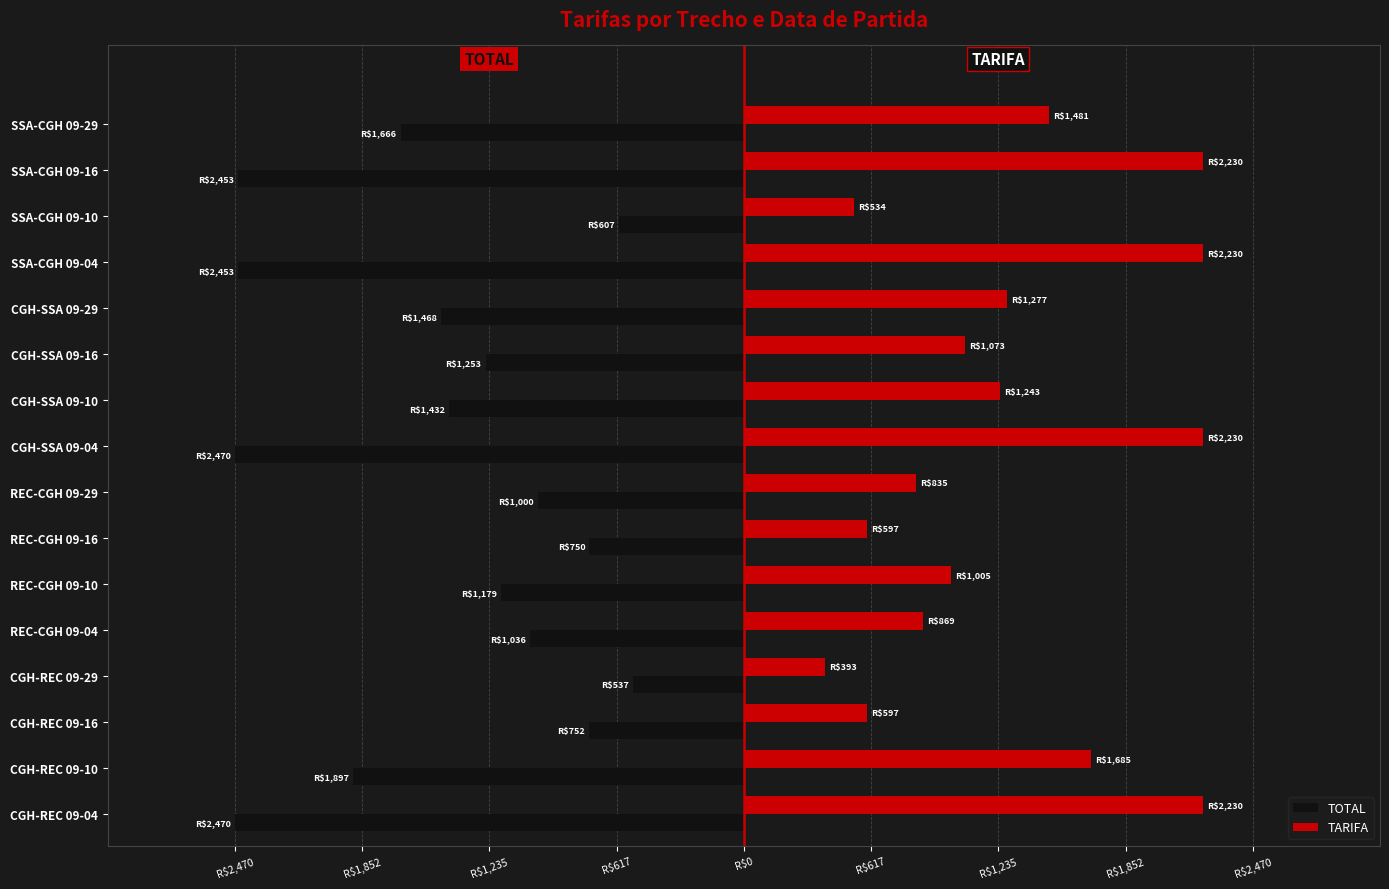

What are all the series names shown in the legend?

TOTAL, TARIFA